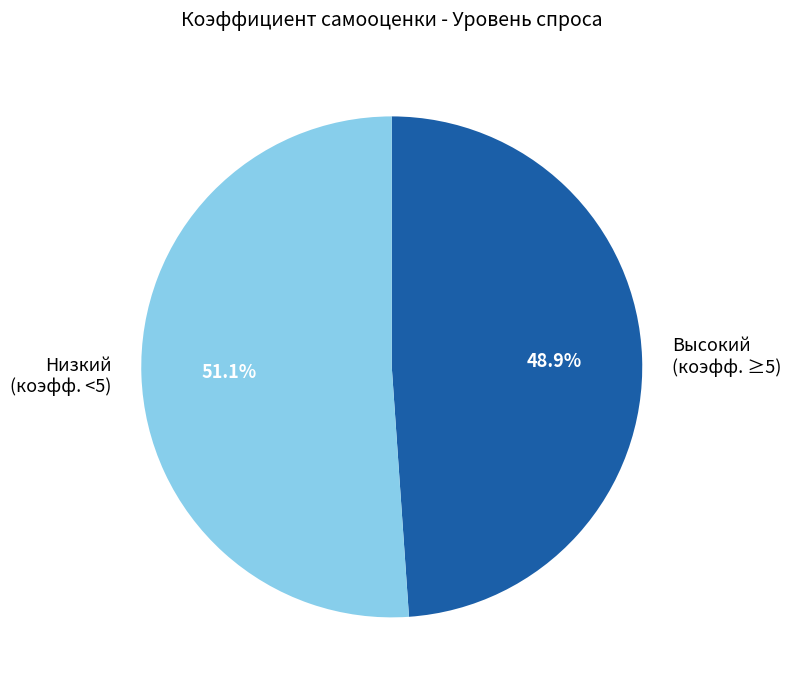

To the nearest percent, what is the difference between the largest and smallest slice percentages?

2%